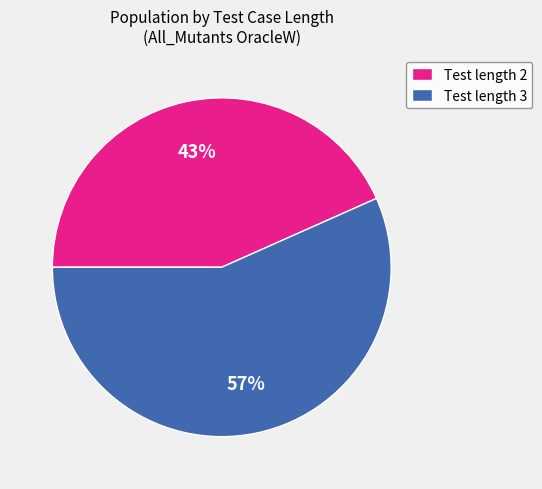

To the nearest percent, what portion does Test length 2 represent?

43%